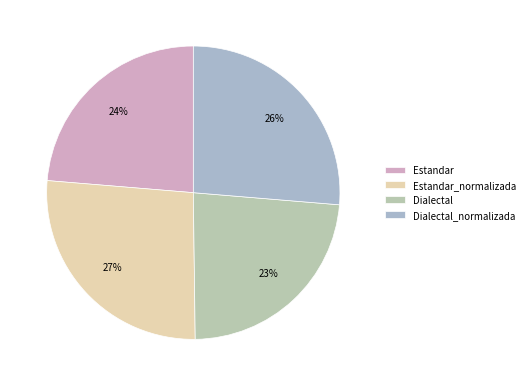

Rank the categories by value from lowest to highest.

Dialectal, Estandar, Dialectal_normalizada, Estandar_normalizada